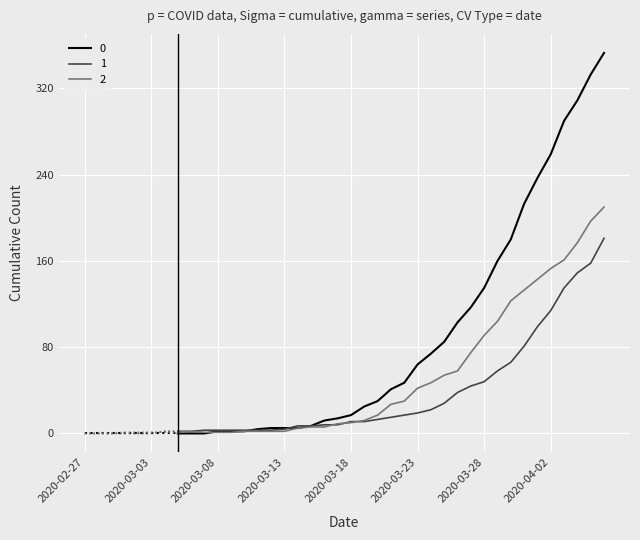

Reading left to right, list all the values displayed in this chart.

0: 0	0	0	0	0	0	0	0	0	0	2	2	2	4	5	5	5	7	12	14	17	25	30	41	47	64	74	85	103	117	135	160	180	213	237	259	290	309	333	353
1: 0	0	0	0	0	0	2	2	2	3	3	3	3	3	3	4	7	7	8	8	11	11	13	15	17	19	22	28	38	44	48	58	66	81	99	114	135	149	158	181
2: 0	0	0	1	1	1	1	1	2	1	1	1	2	2	2	2	5	6	6	9	10	12	17	27	30	42	47	54	58	75	91	104	123	133	143	153	161	177	197	210